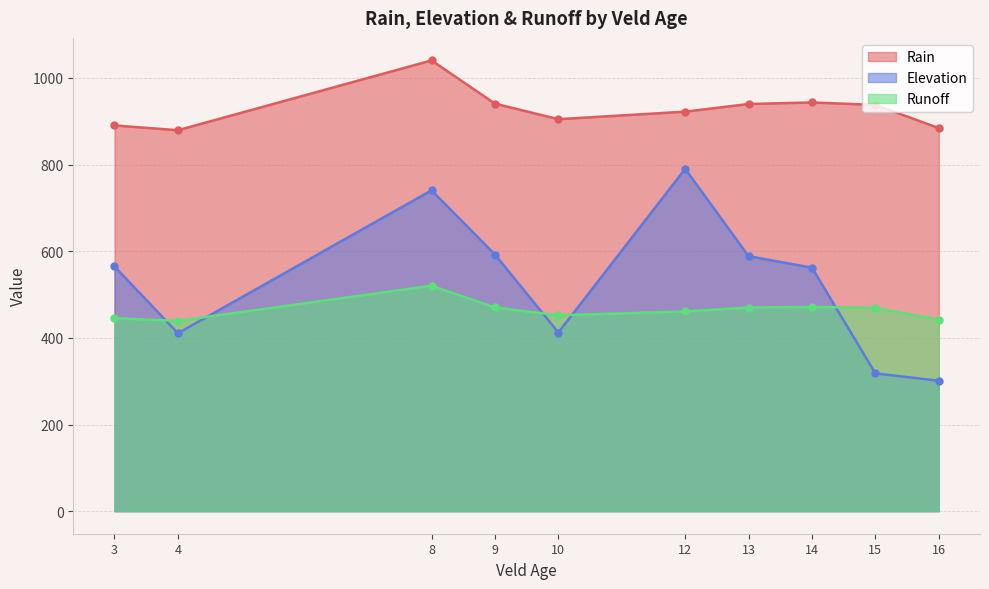

How many distinct data groups are displayed?

3